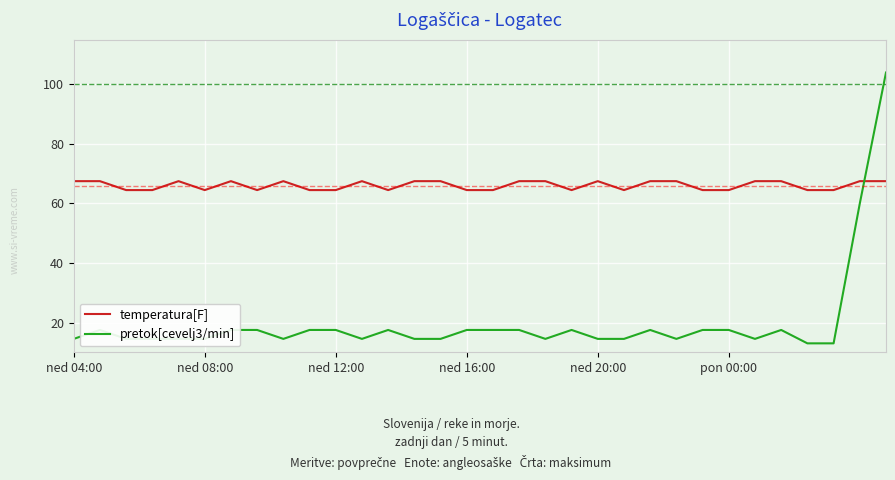

Does the chart have visible grid lines?

Yes